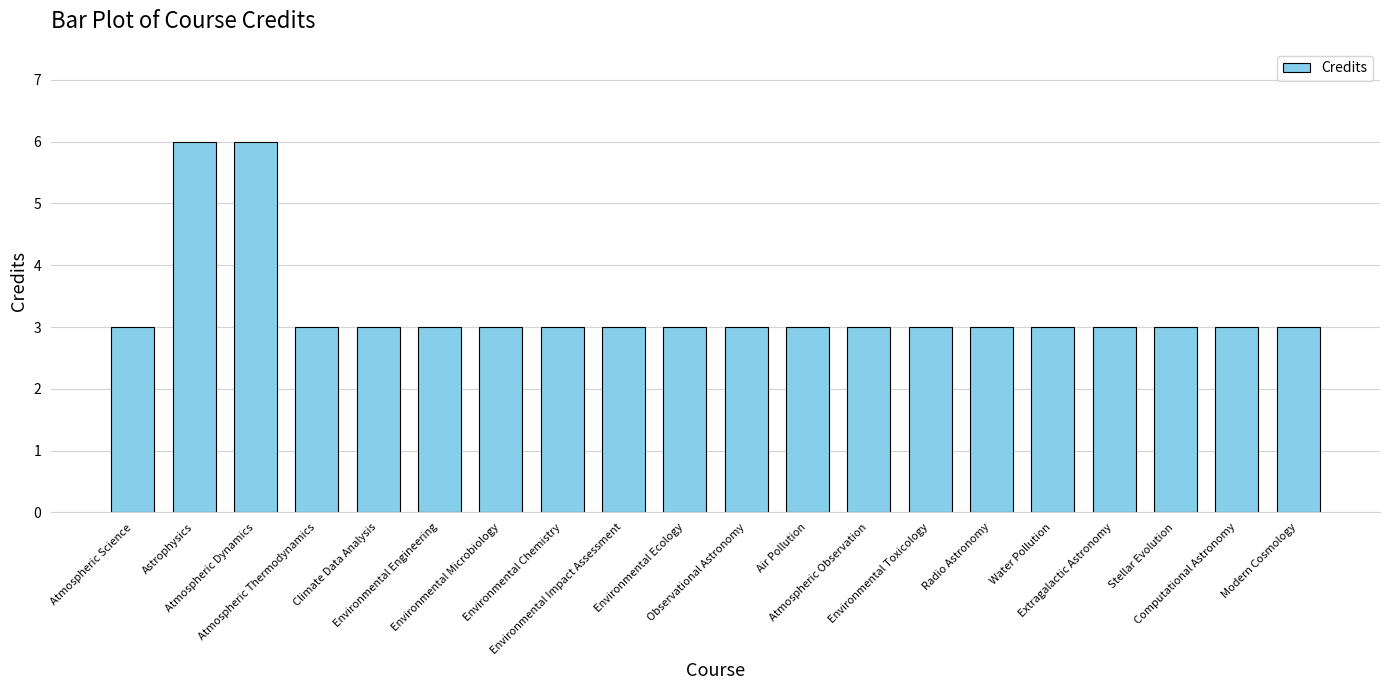

What is the label of the 1st bar from the right?

Modern Cosmology